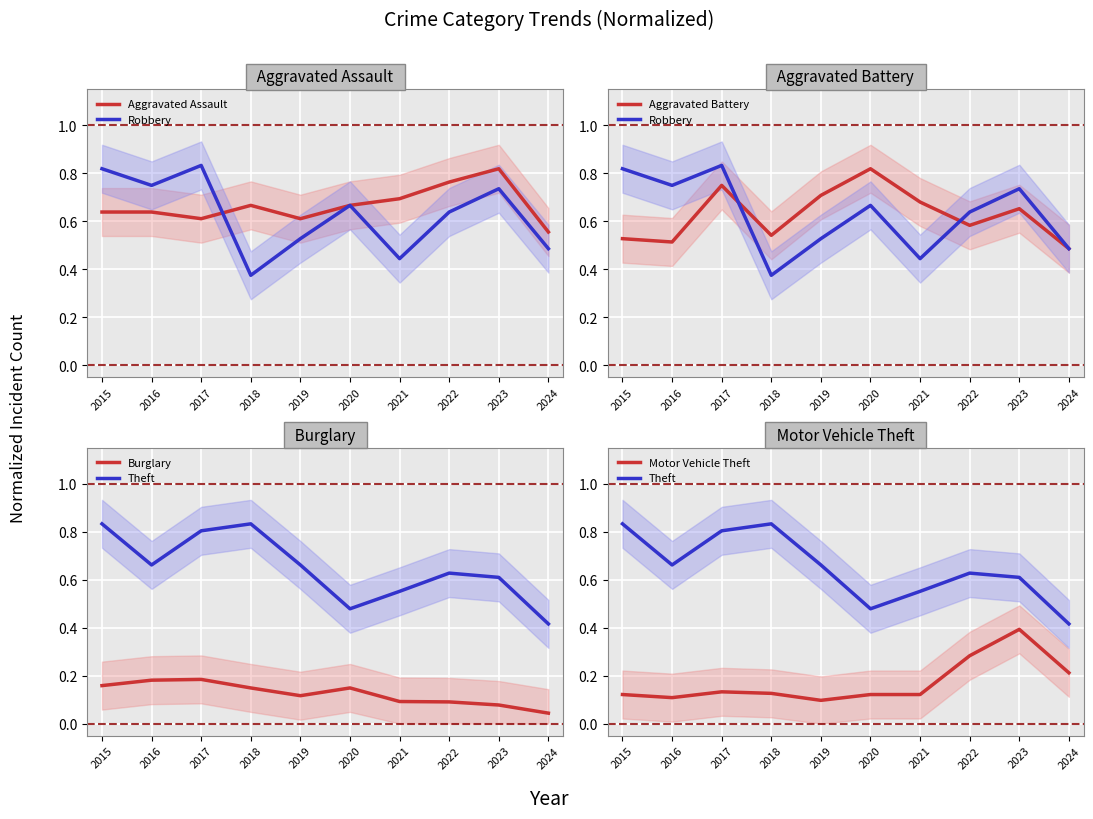

True or false: Burglary and Aggravated Battery cross at least once.

False